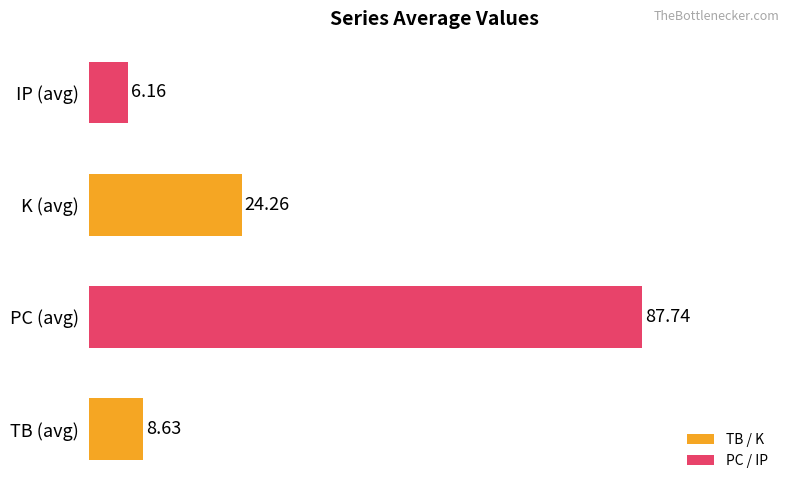

List the labels in order of value, smallest first.

IP (avg), TB (avg), K (avg), PC (avg)